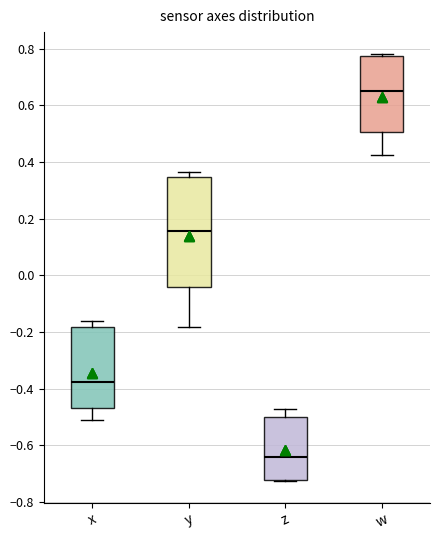

Reading left to right, read every box against the y-axis: the position of its median line, the range the box covers, and the ends of its whiskers. The values are not printed on the chart, so give them approximately, as read against the axis.

x: median -0.38, box -0.48 to -0.18, whiskers -0.52 to -0.16
y: median 0.16, box -0.04 to 0.34, whiskers -0.18 to 0.36
z: median -0.64, box -0.72 to -0.50, whiskers -0.72 (just below the box's lower edge) to -0.48
w: median 0.66, box 0.50 to 0.78, whiskers 0.42 to 0.78 (just above the box's upper edge)